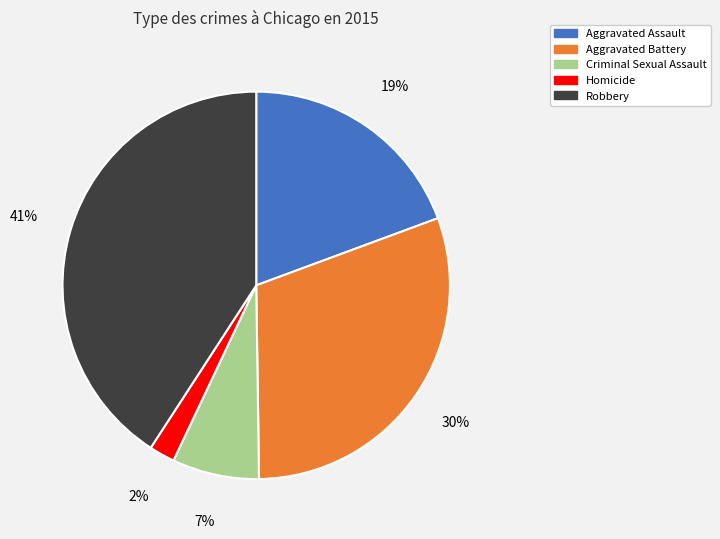

Count the number of slices in the pie.

5